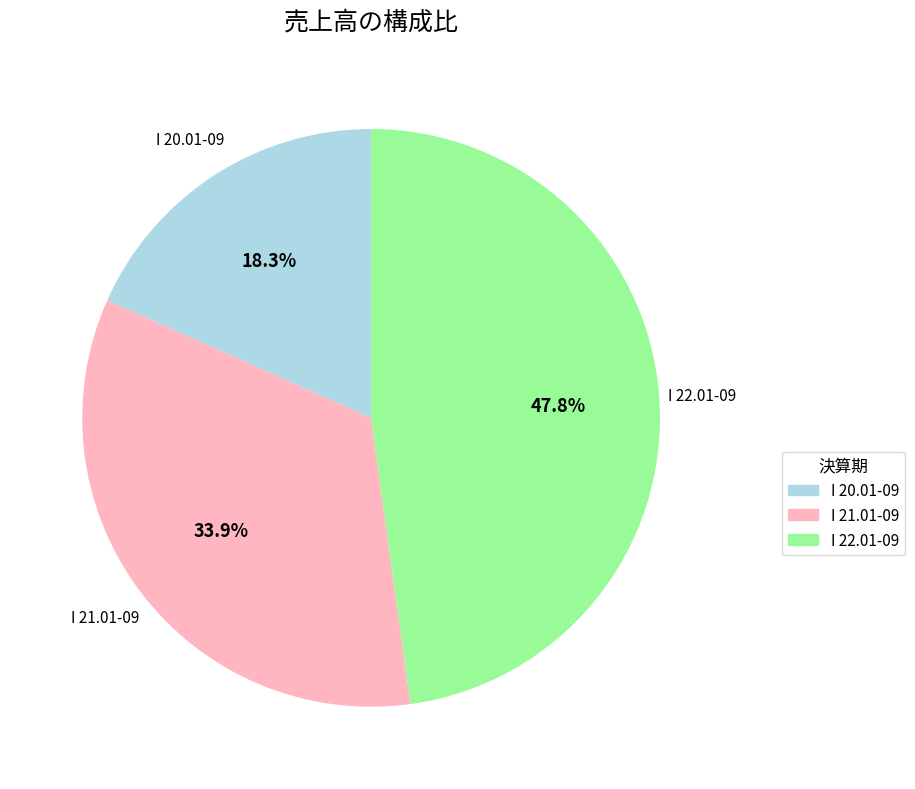

What percentage is the I 22.01-09 slice, to the nearest percent?

48%